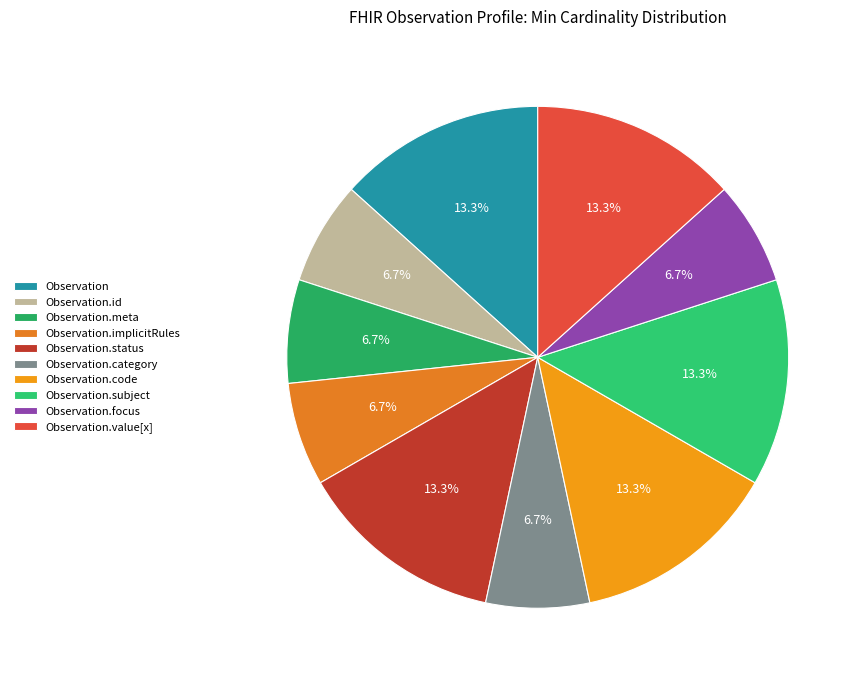

How many slices are in this pie chart?

10